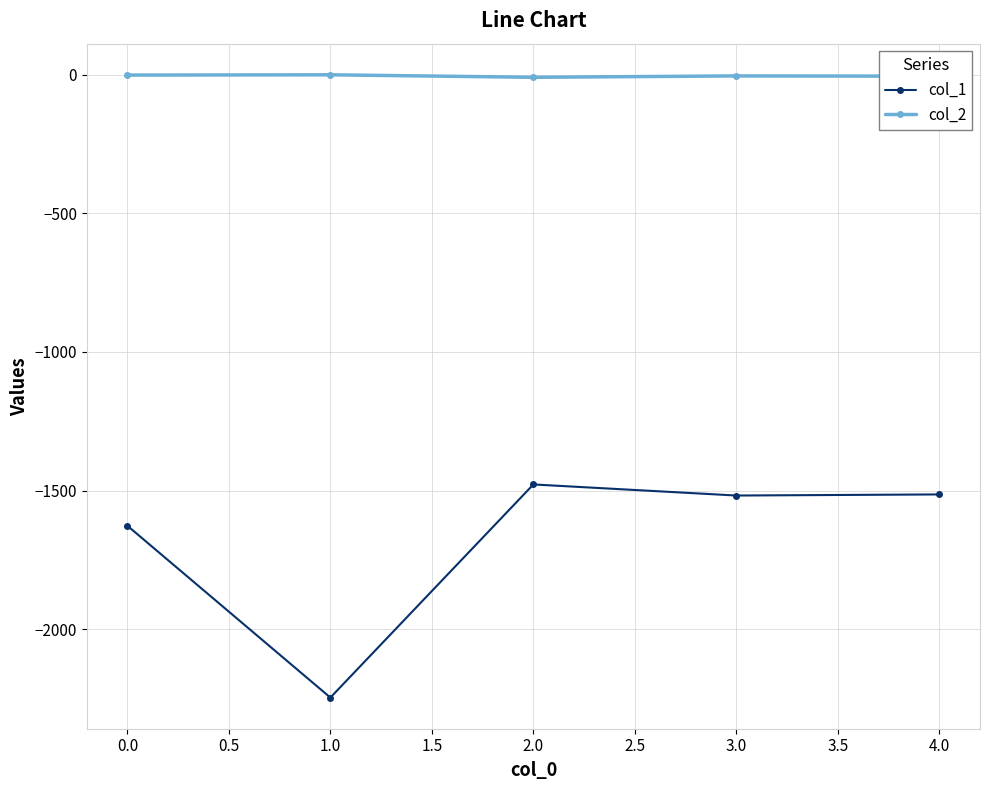

What is the highest value of the col_1 series?

-1478